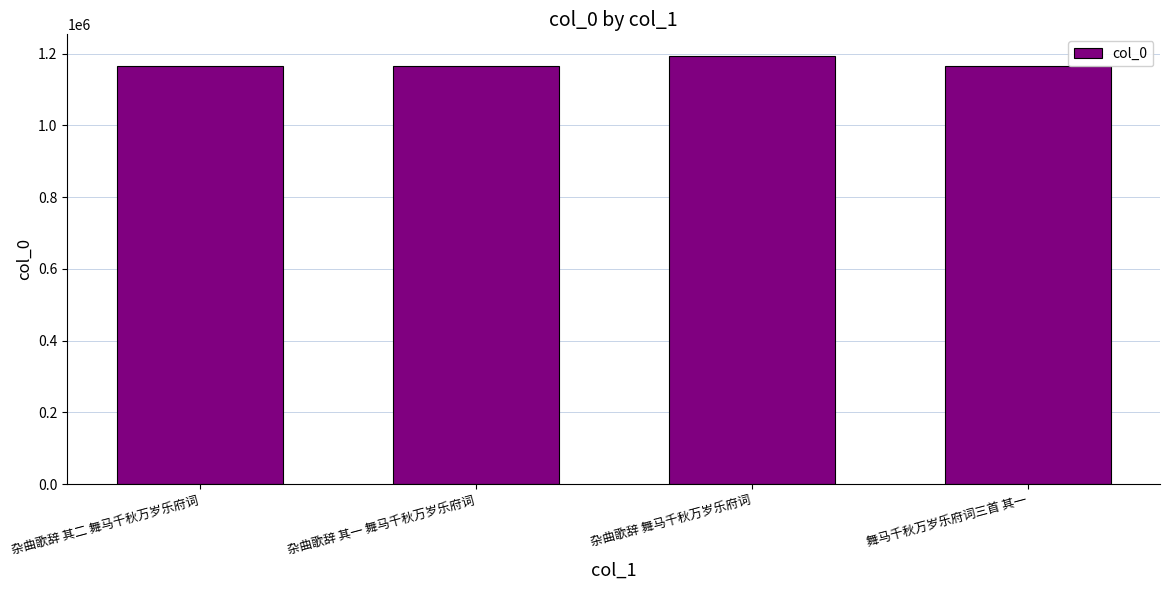

At which category does the chart reach its peak across all series?

杂曲歌辞 舞马千秋万岁乐府词